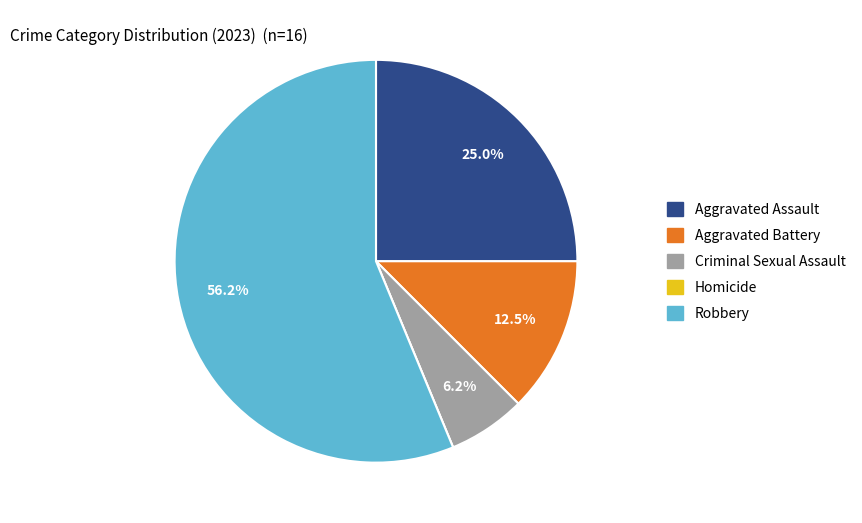

Between Robbery and Criminal Sexual Assault, which is larger?

Robbery